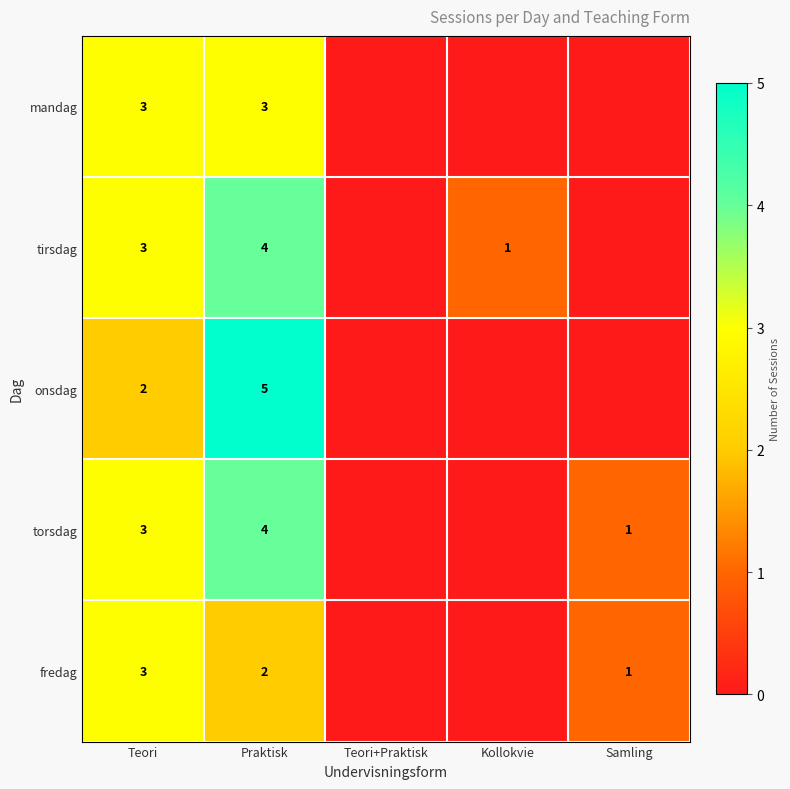

True or false: onsdag has a value of 9 at Praktisk.

False